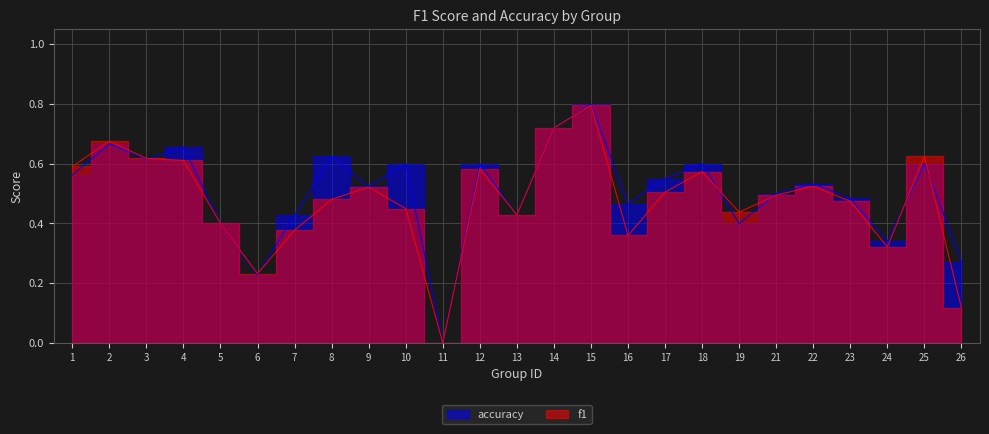

How many series are shown in this chart?

2